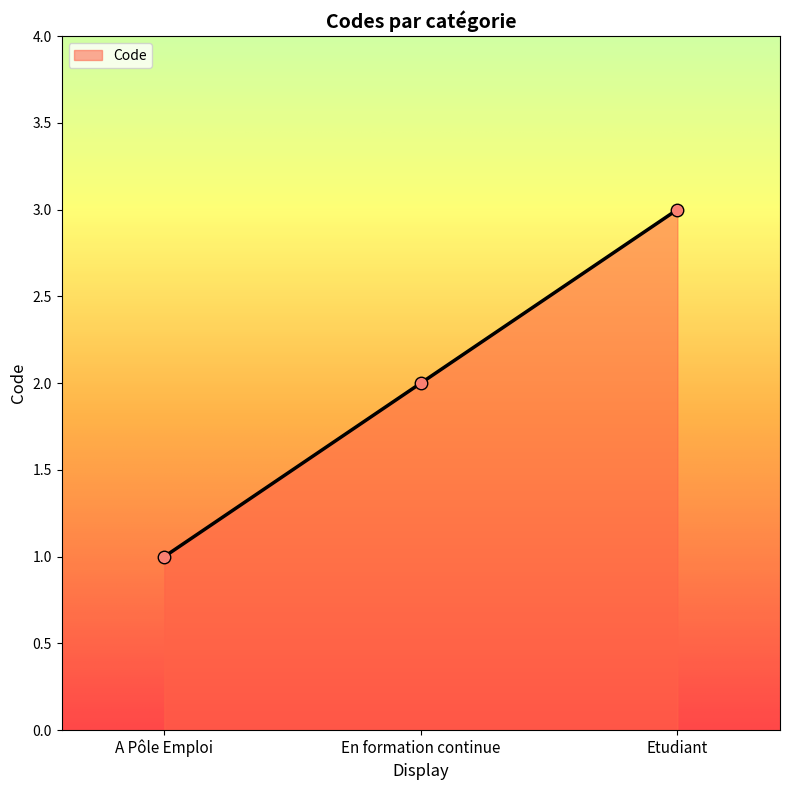

What is the label of the 3rd point from the left?

Etudiant